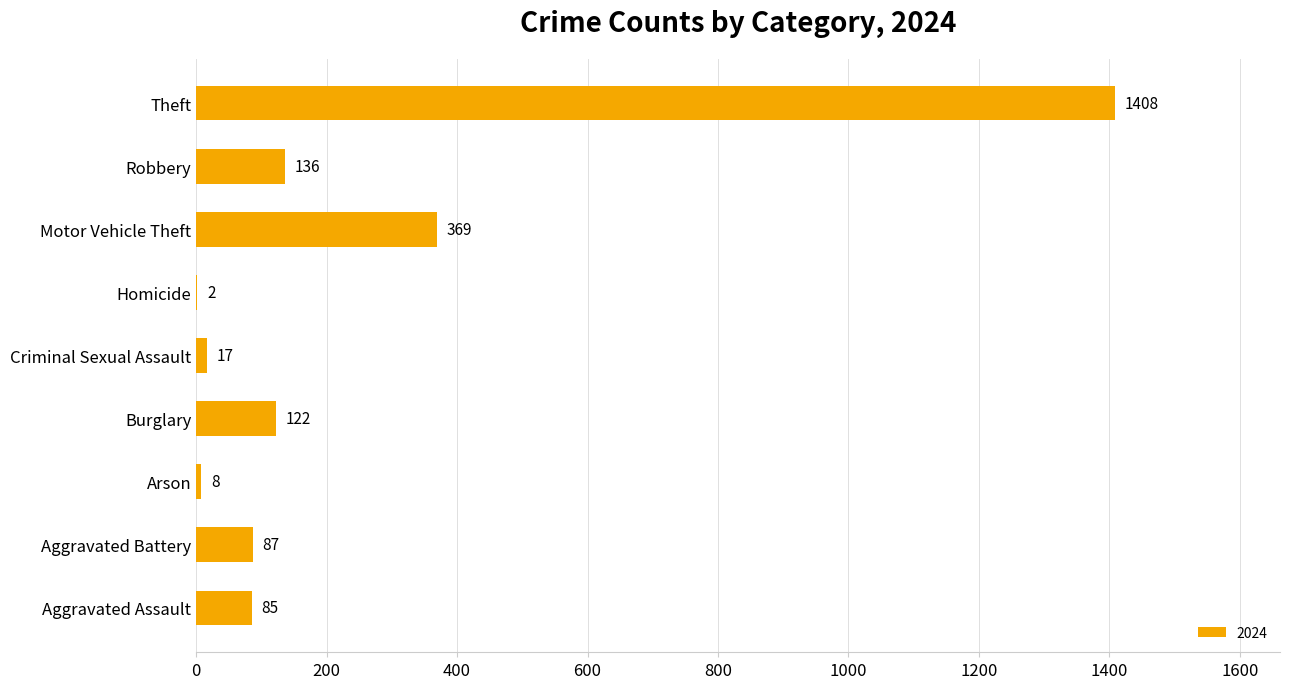

The value at Robbery is 136. True or false?

True